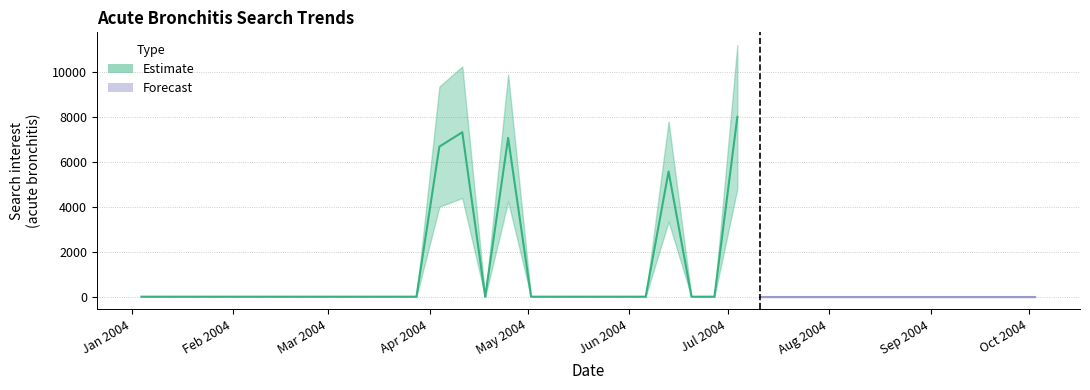

Does the chart display data point markers on the line(s)?

No